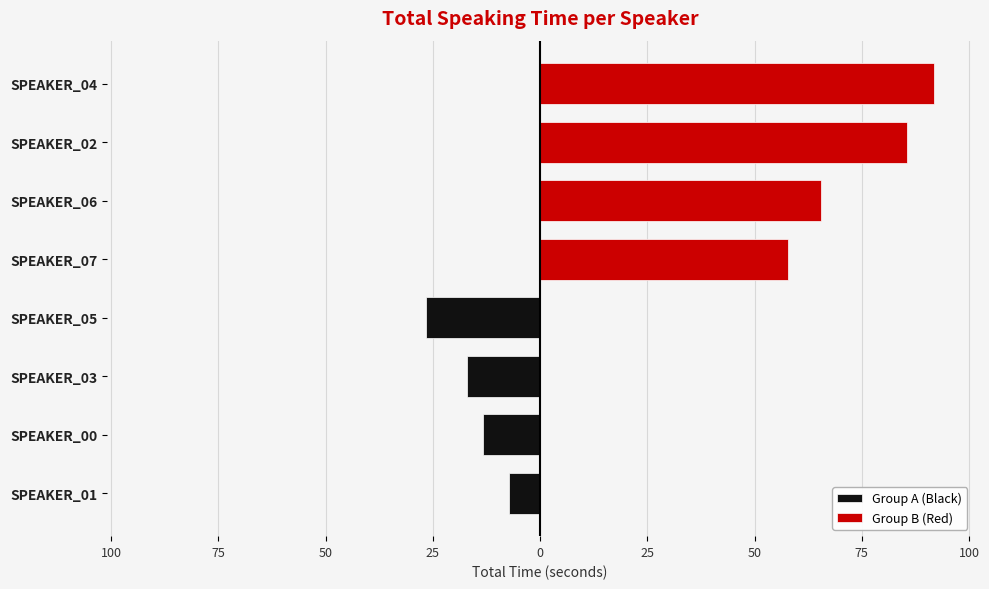

What is the difference between the second highest and second lowest values in the Group B (Red) series?

20.1